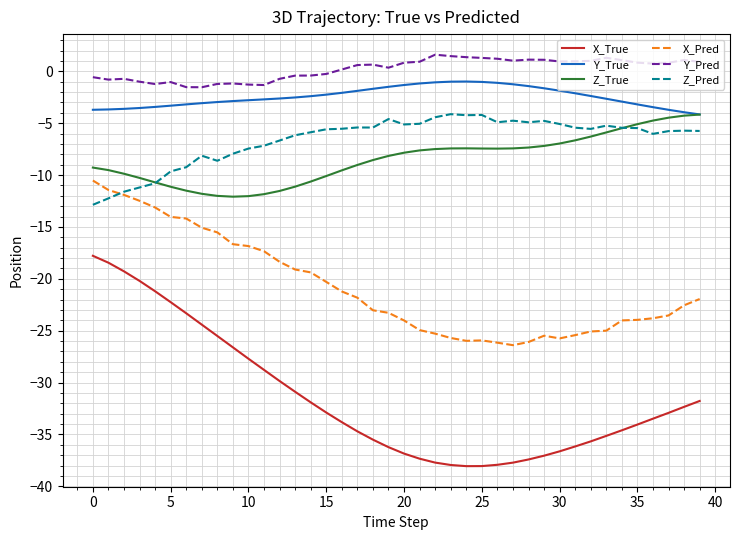

Which series has the largest total across all categories?

Y_Pred